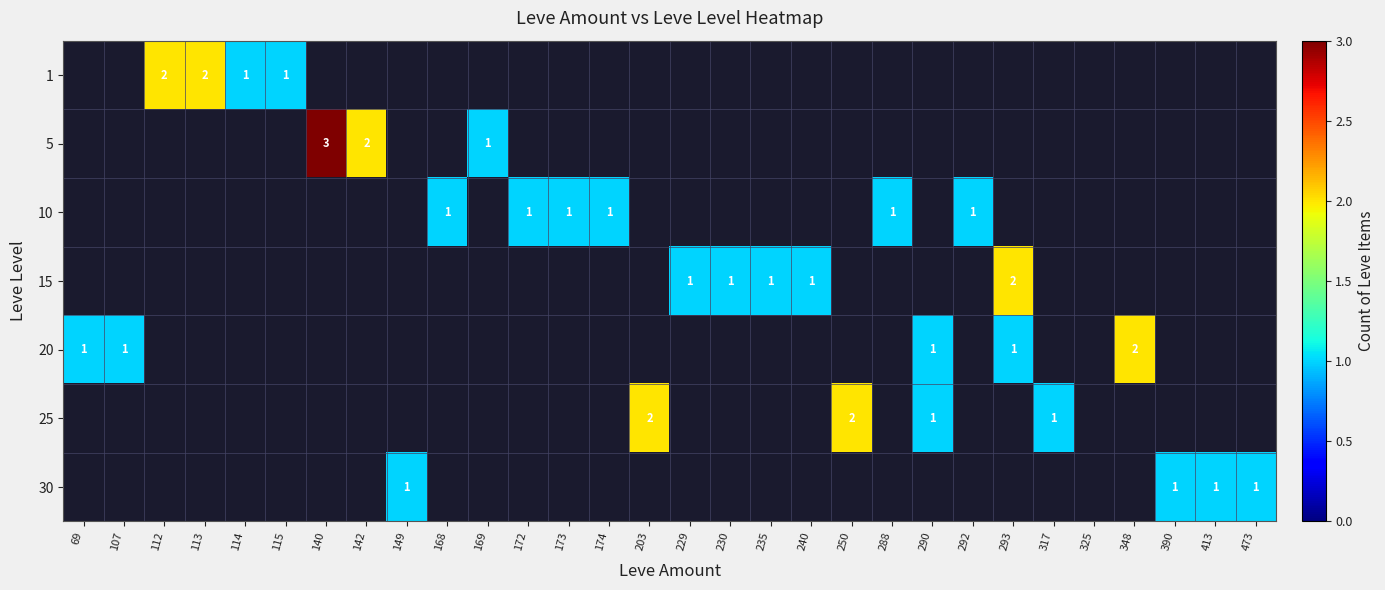

How many values in the 20 series exceed 0?

5